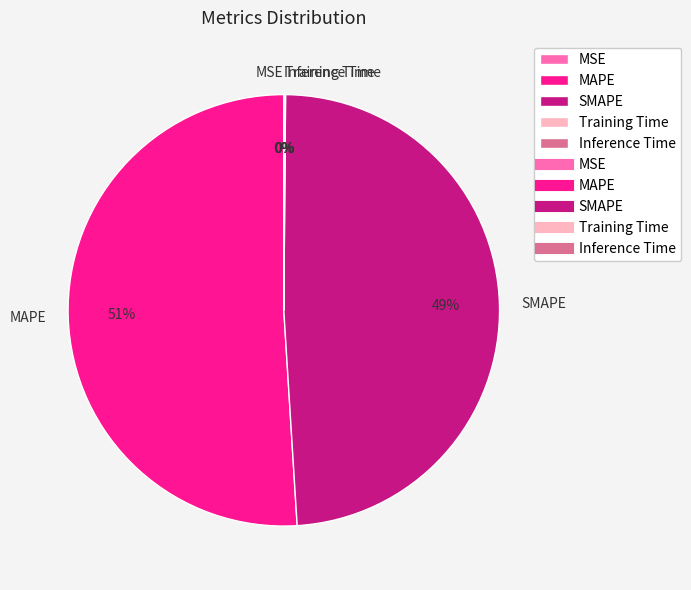

What is the ratio of the value at SMAPE to the value at MAPE?

1.0